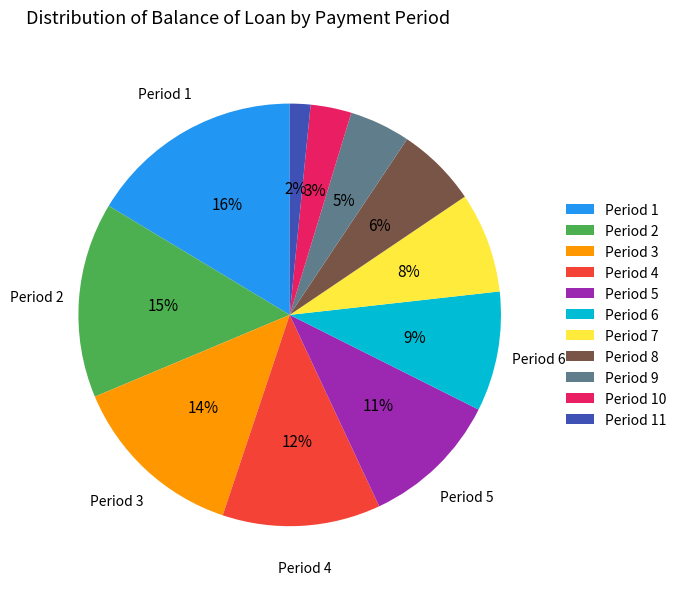

Which slice is the largest?

Period 1